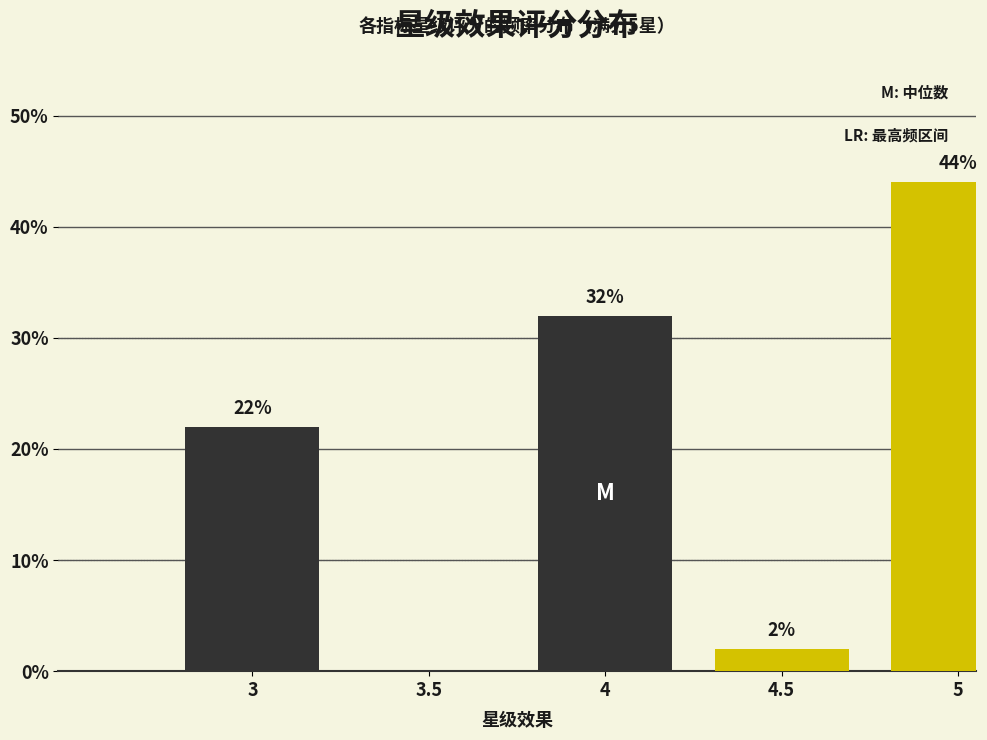

Reading left to right, list all the values displayed in this chart.

3=22	3.5=0	4=32	4.5=2	5=44